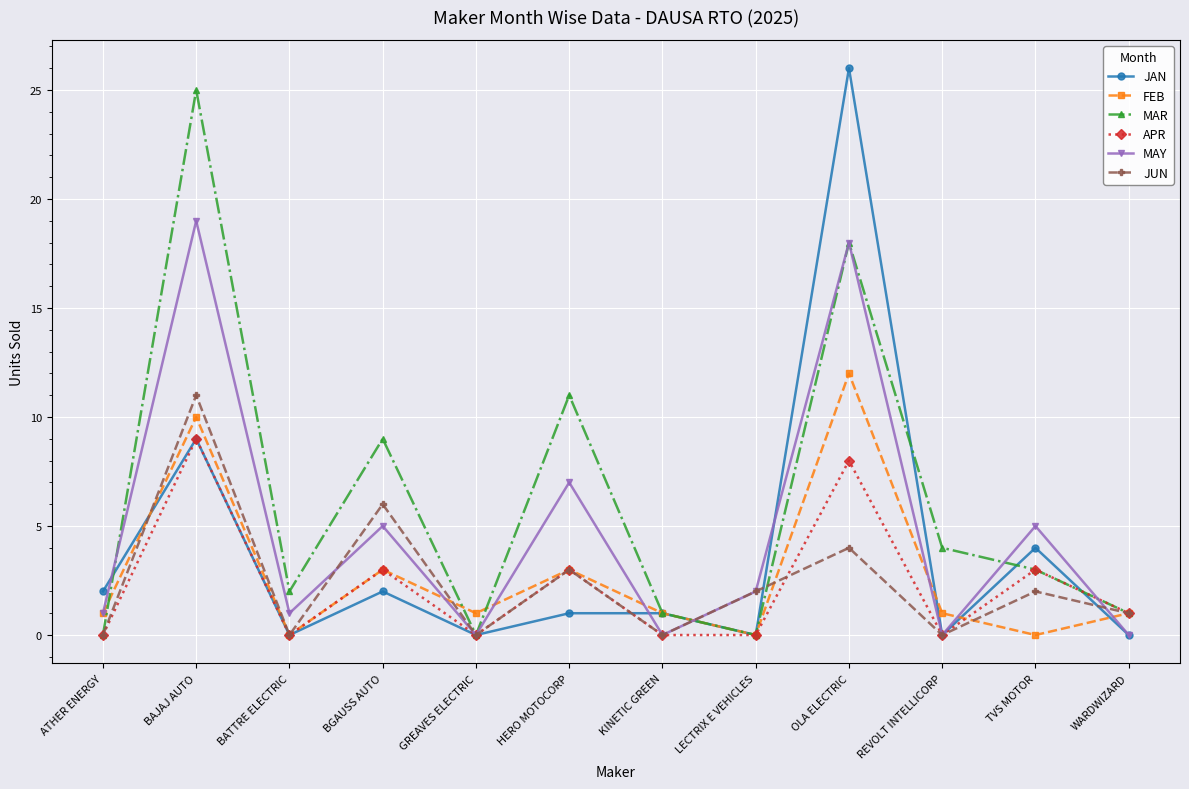

What is the label of the 10th point from the left?

REVOLT INTELLICORP